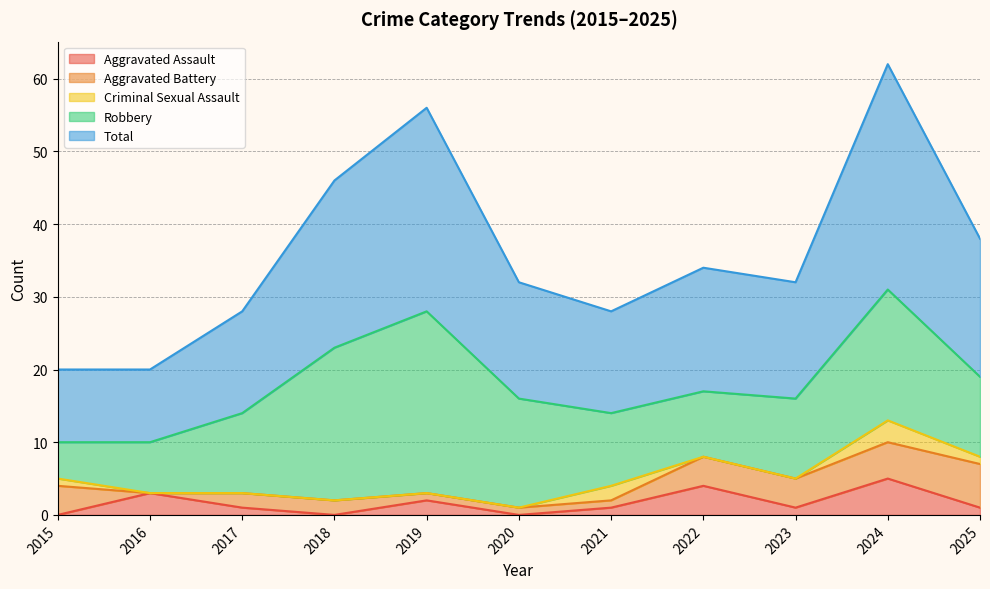

Reading left to right, extract all data points from this chart.

Aggravated Assault: 2015=0	2016=3	2017=1	2018=0	2019=2	2020=0	2021=1	2022=4	2023=1	2024=5	2025=1
Aggravated Battery: 2015=4	2016=0	2017=2	2018=2	2019=1	2020=1	2021=1	2022=4	2023=4	2024=5	2025=6
Criminal Sexual Assault: 2015=1	2016=0	2017=0	2018=0	2019=0	2020=0	2021=2	2022=0	2023=0	2024=3	2025=1
Robbery: 2015=5	2016=7	2017=11	2018=21	2019=25	2020=15	2021=10	2022=9	2023=11	2024=18	2025=11
Total: 2015=10	2016=10	2017=14	2018=23	2019=28	2020=16	2021=14	2022=17	2023=16	2024=31	2025=19